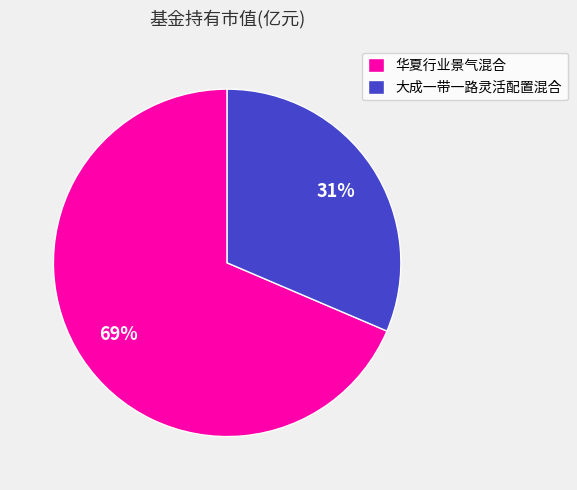

Is it true that 华夏行业景气混合 is 80% of the pie?

False